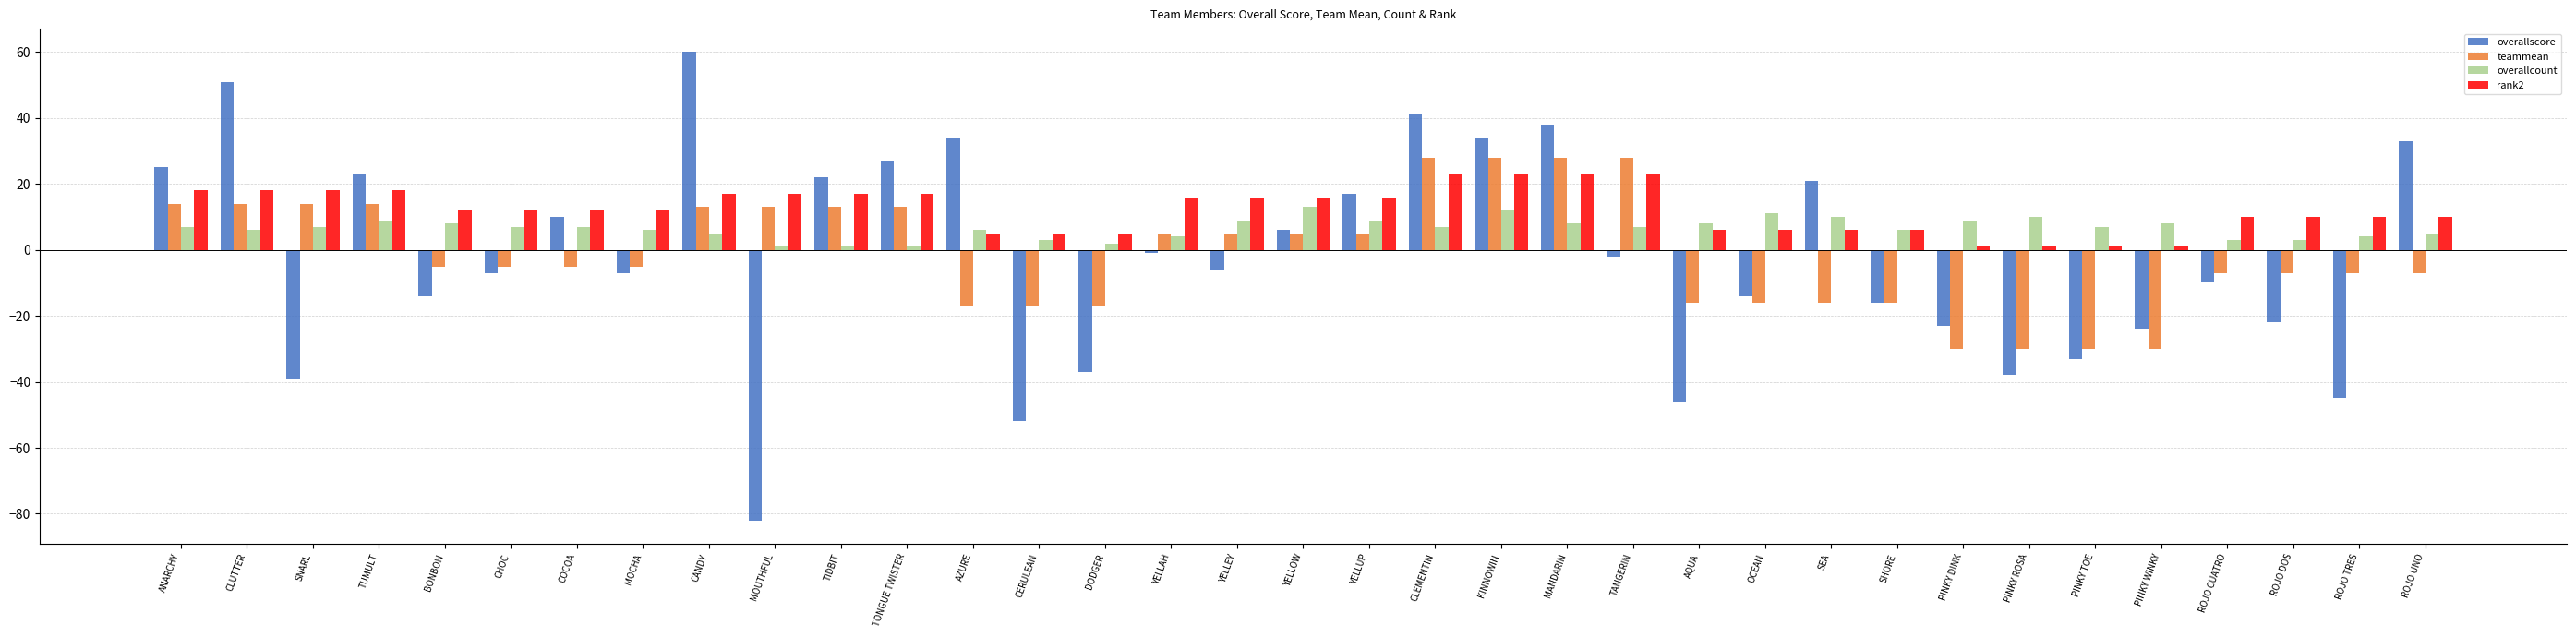

Read the overallcount value at ROJO TRES.

4